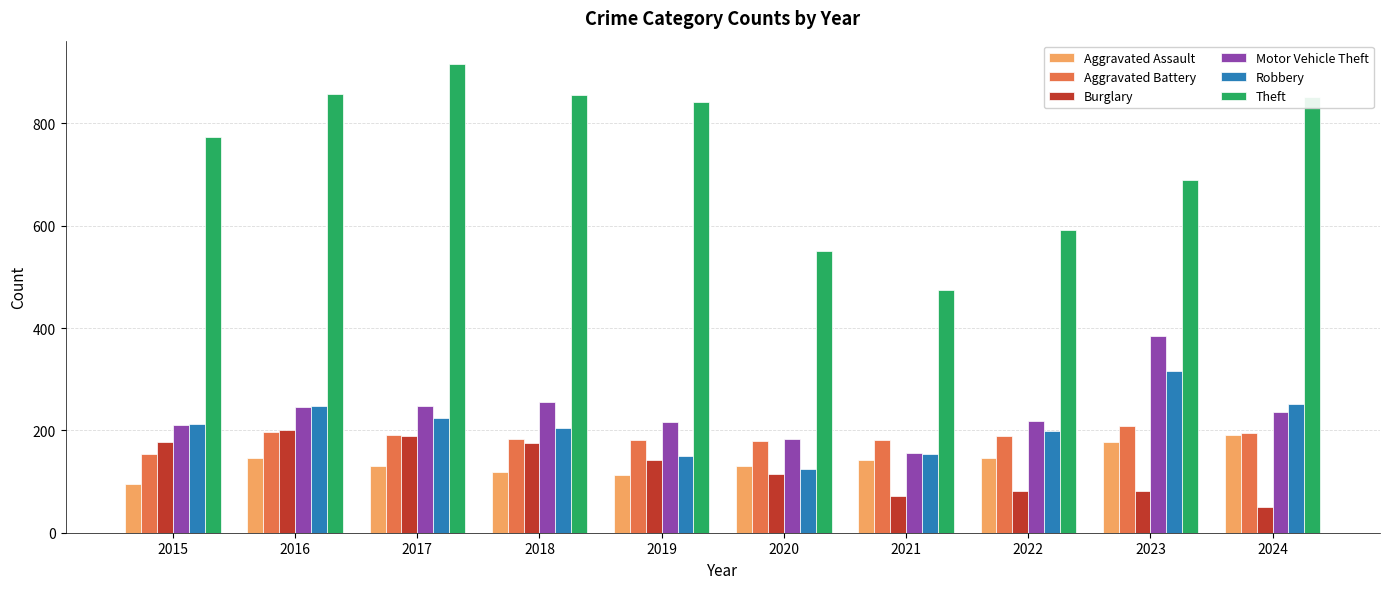

Which series has the largest range (max minus min)?

Theft